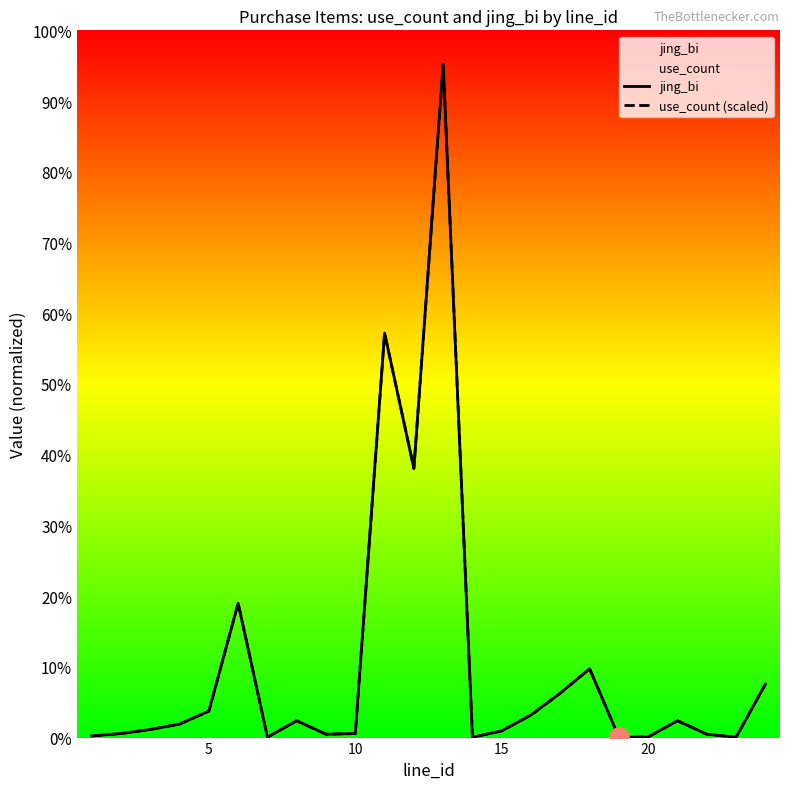

How many interior local valleys does the use_count (scaled) series have?

6